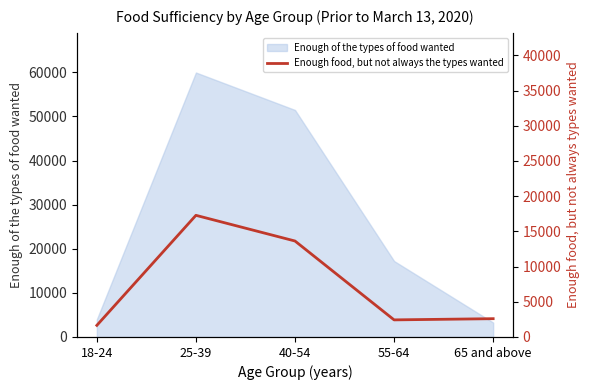

What is the difference between the maximum and minimum values?

15630